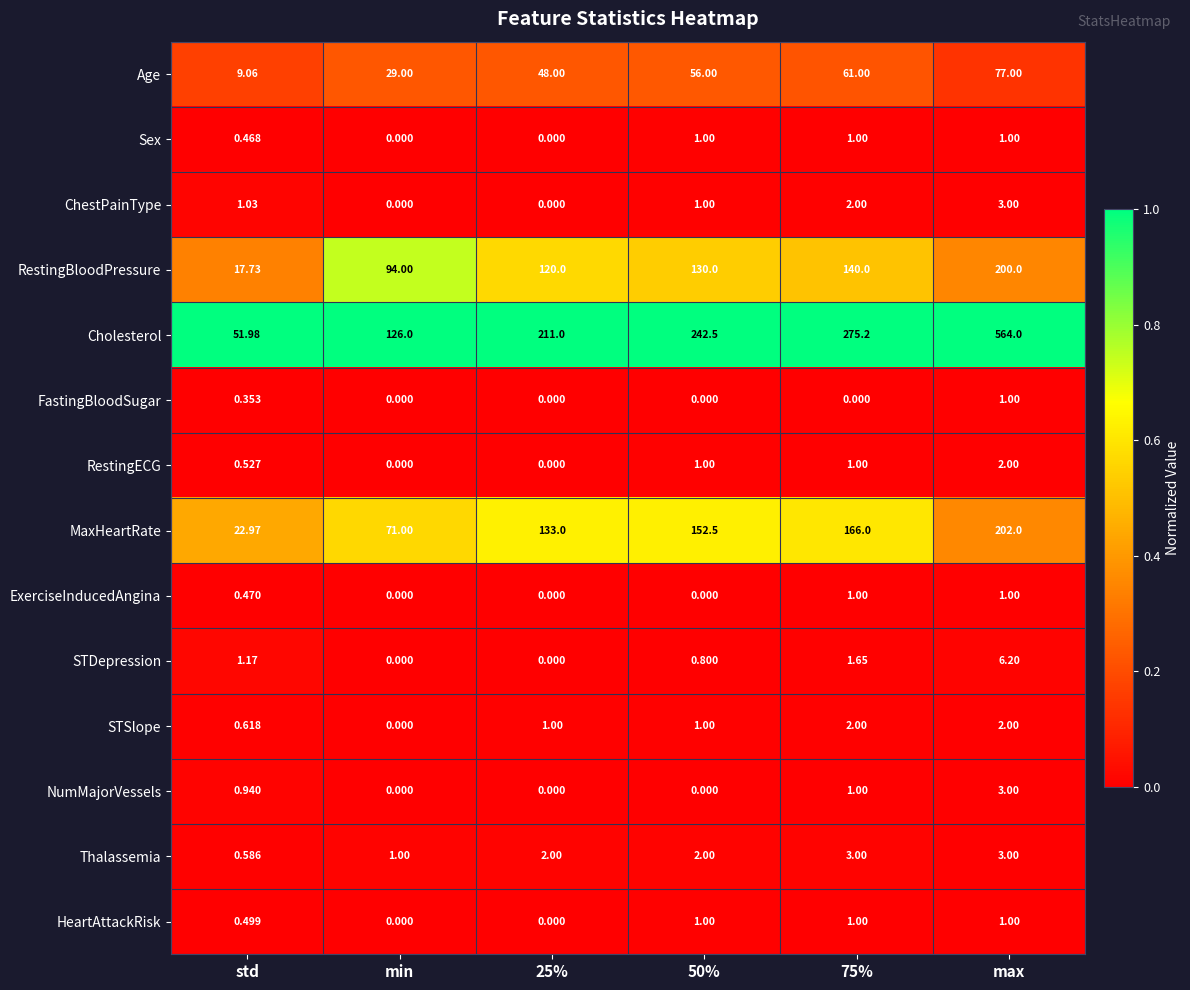

At which category is the sum across all series the highest?

max